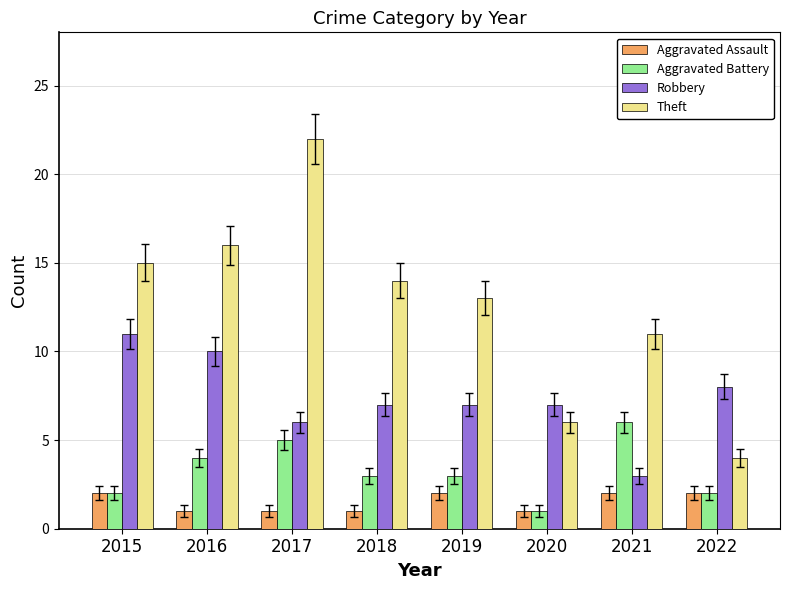

Are the bars horizontal?

No